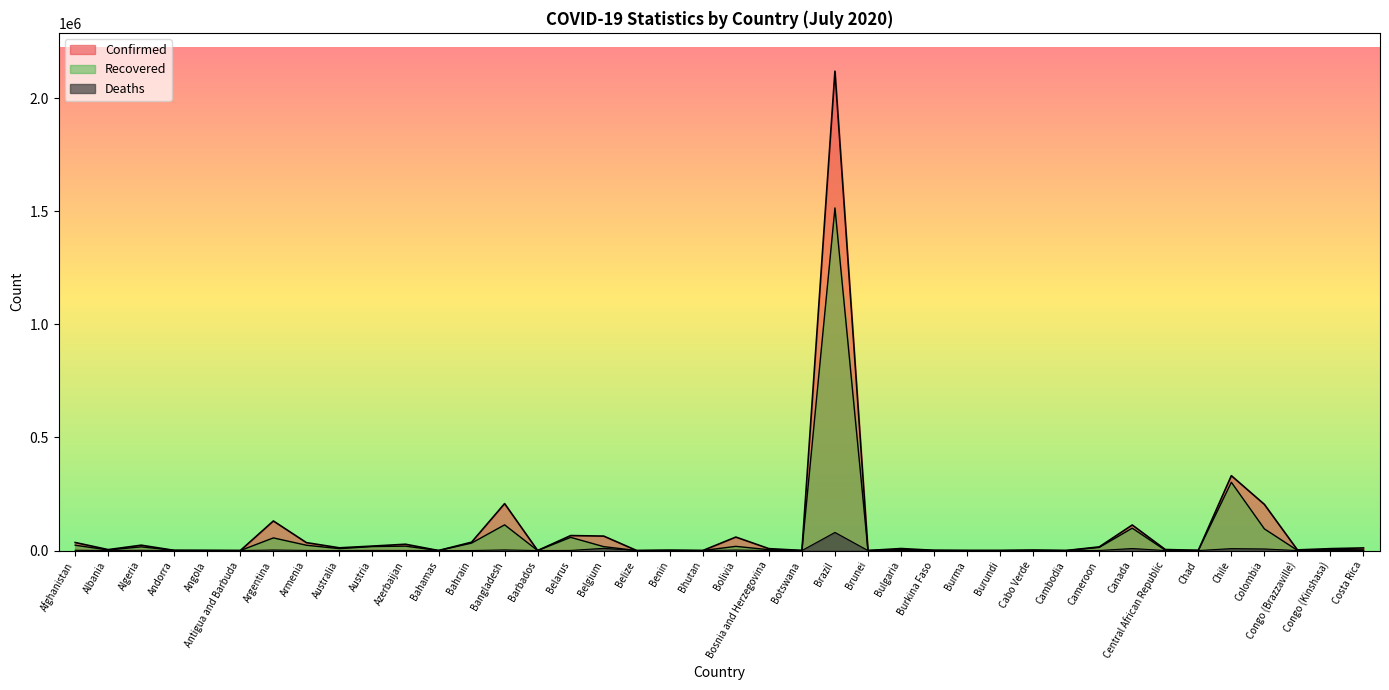

What is the value of the Confirmed point at the 4th from the left?

884